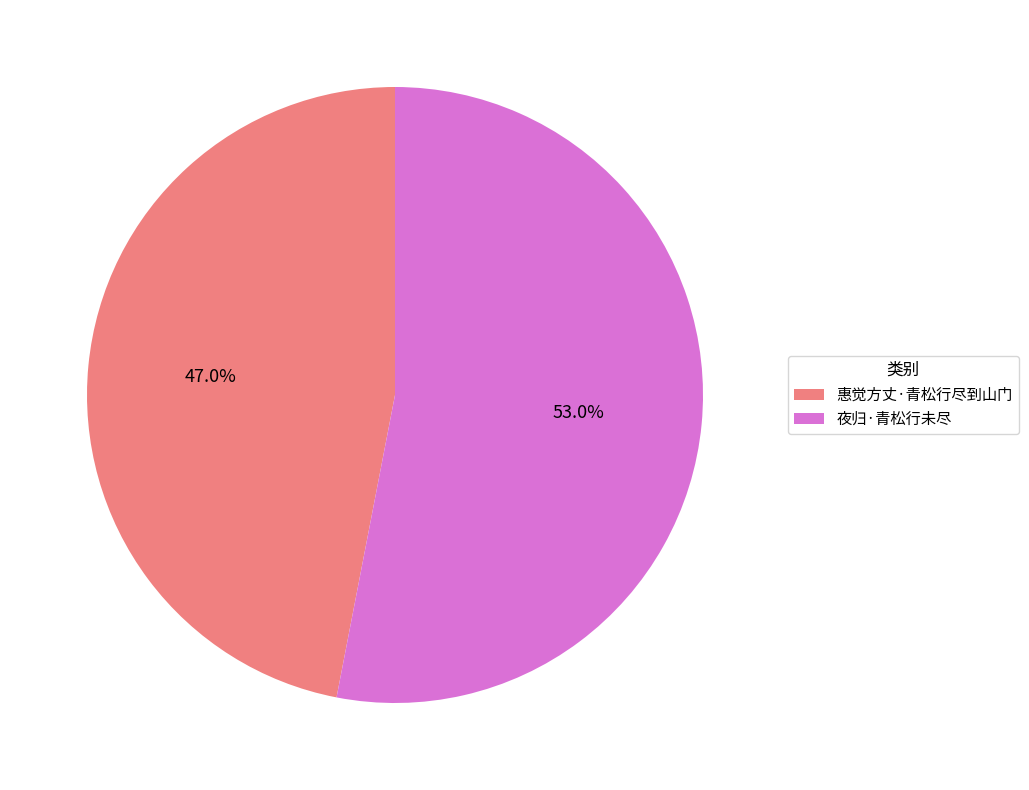

To the nearest percent, what percentage of the pie is 惠觉方丈·青松行尽到山门?

47%